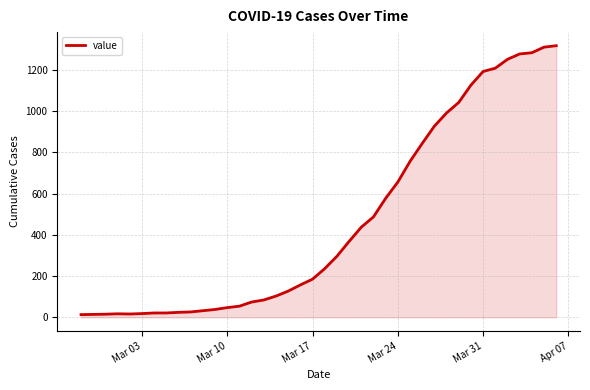

What is the greatest value displayed?

1317